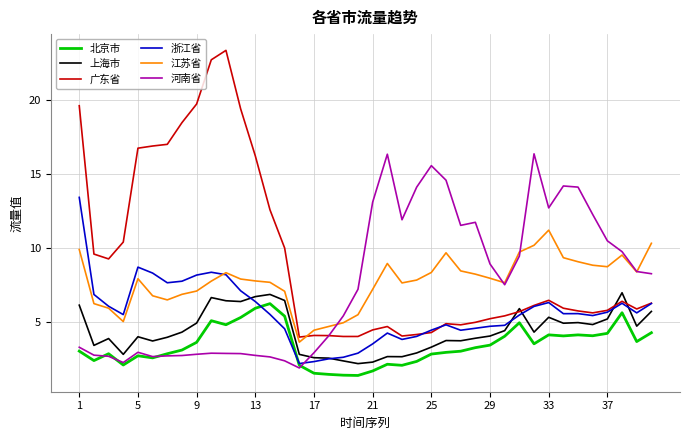

Which series has the largest range (max minus min)?

广东省